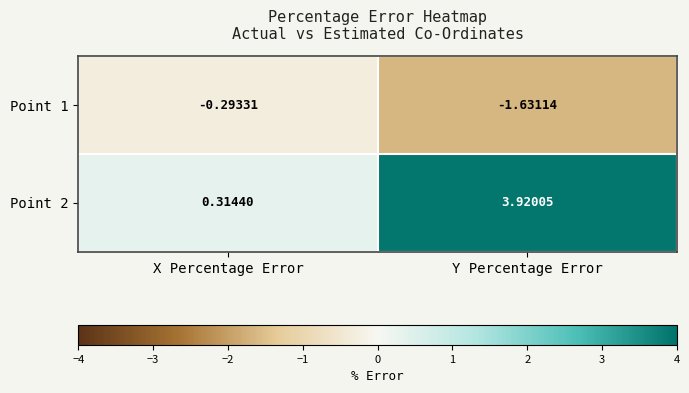

Rank the series by their maximum value, from highest to lowest.

Point 2, Point 1